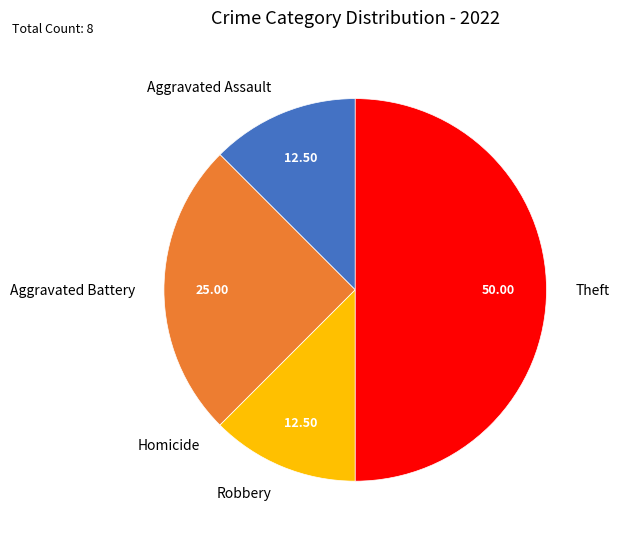

Is the sum of Aggravated Battery and Robbery greater than half?

No